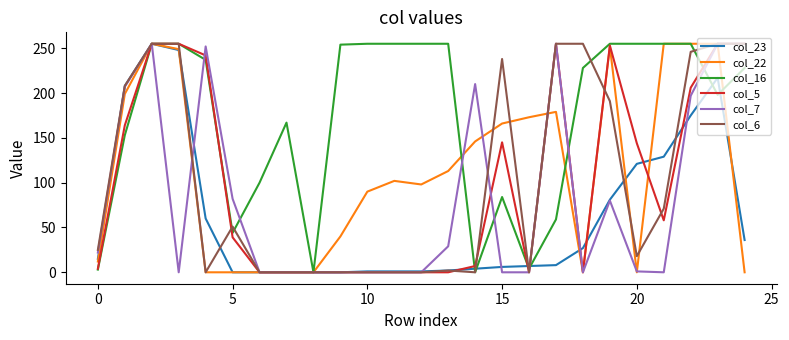

How many interior local peaks does the col_16 series have?

2